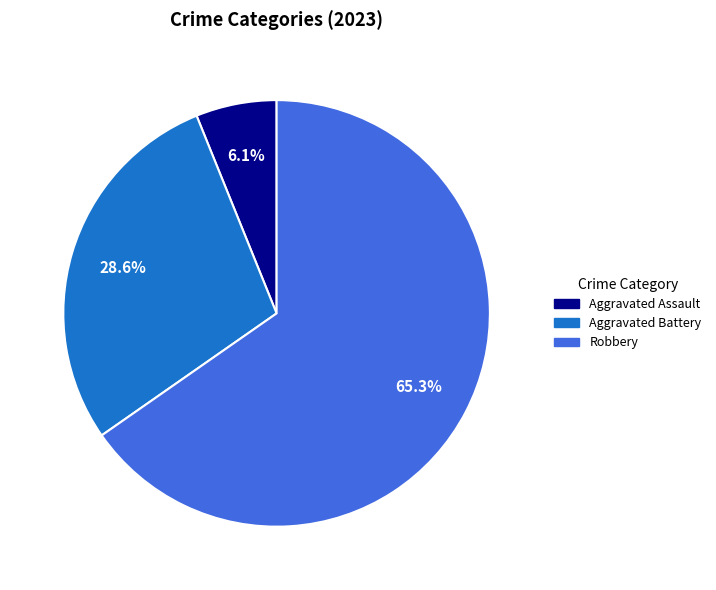

Is there any slice that represents more than half of the pie?

Yes